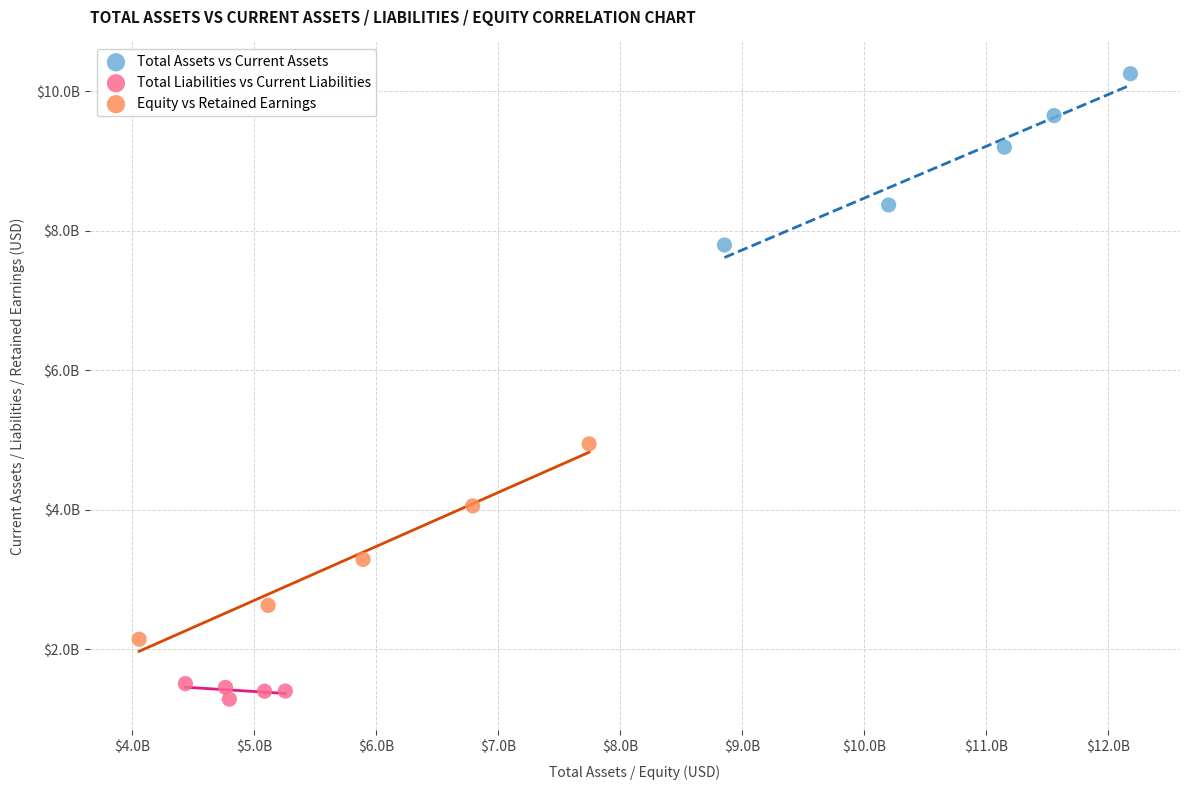

Which series has the widest spread of Y values?

Equity vs Retained Earnings